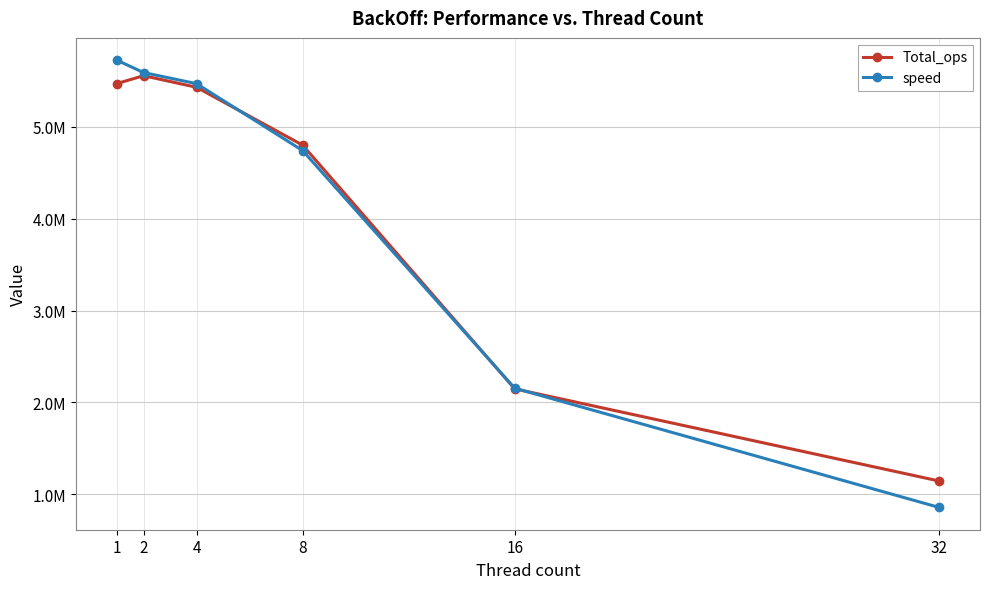

What is the difference between the Total_ops values at 4 and 16?

3281914